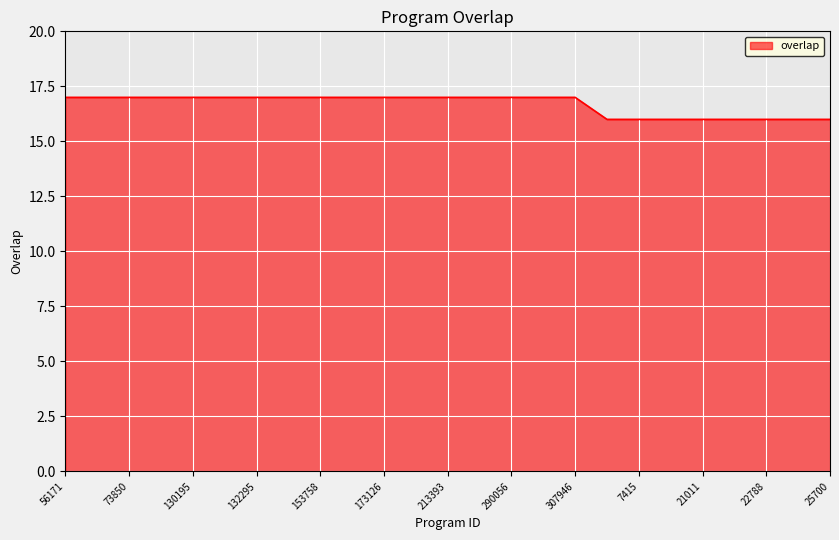

What is the maximum value shown in the chart?

17